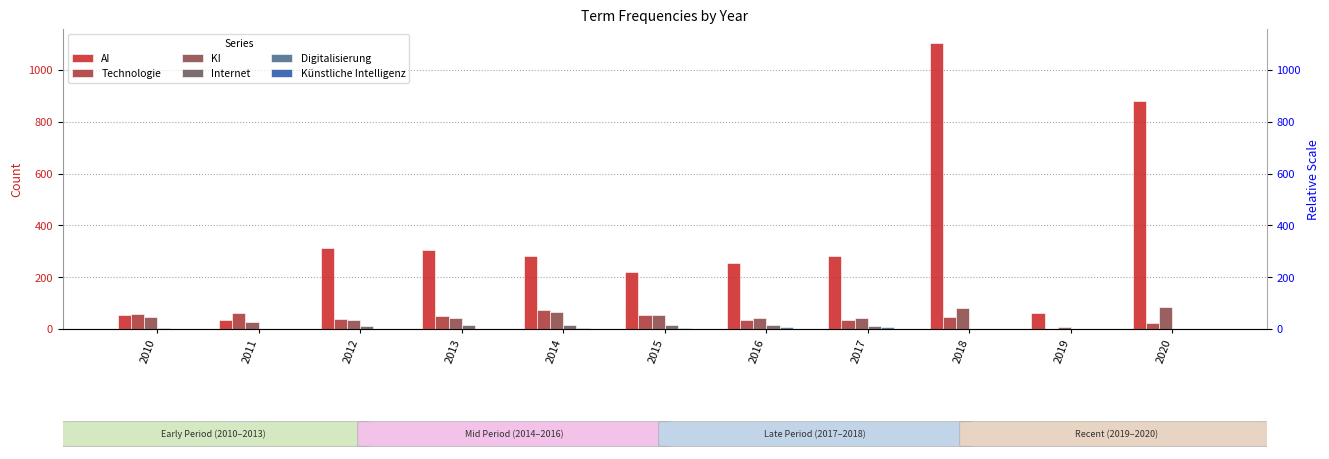

What is the difference between the highest and lowest values at 2016?

254